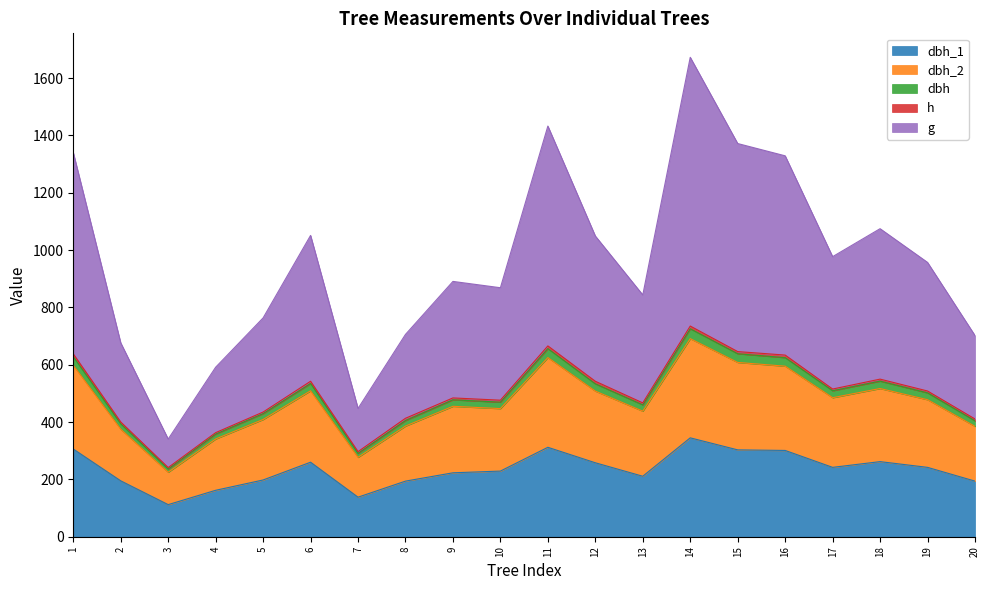

Which series has the largest total across all categories?

g